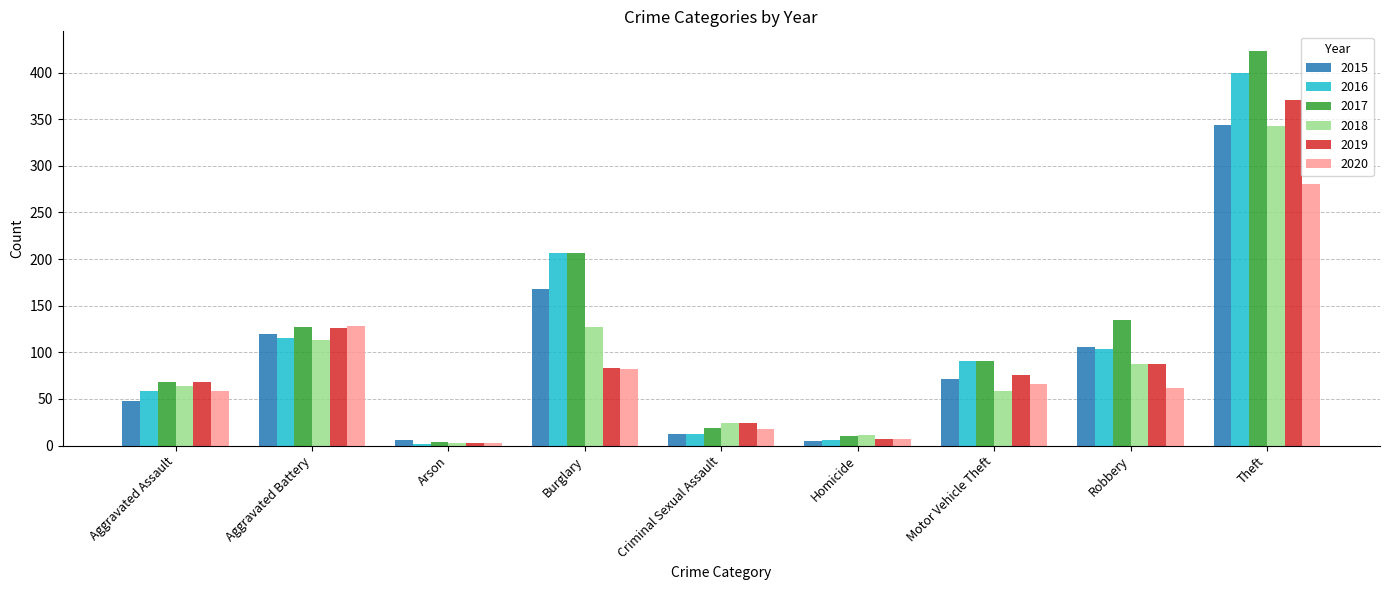

What is the minimum value shown in the chart?

2